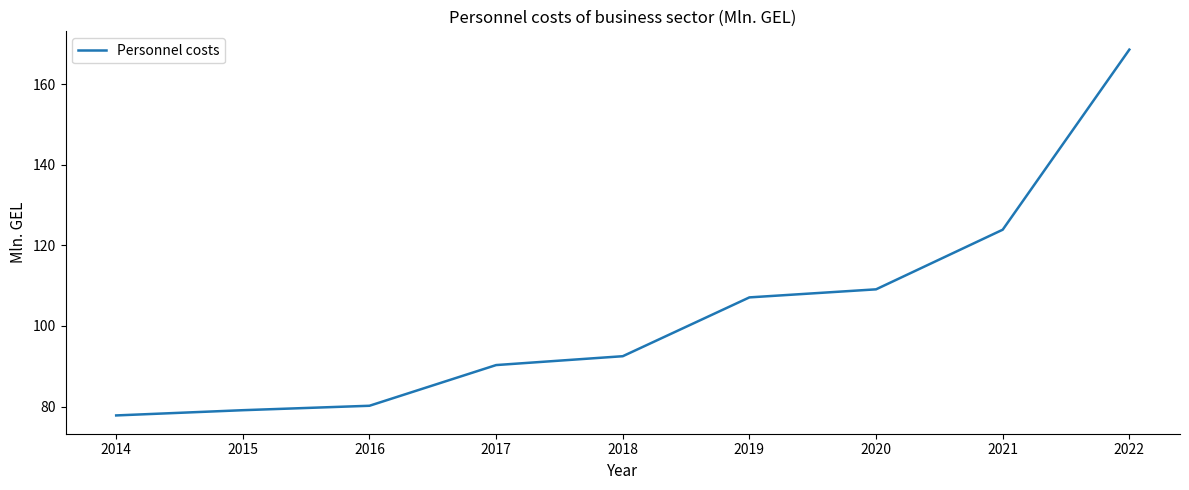

True or false: the data has more than 0 interior local peaks.

False